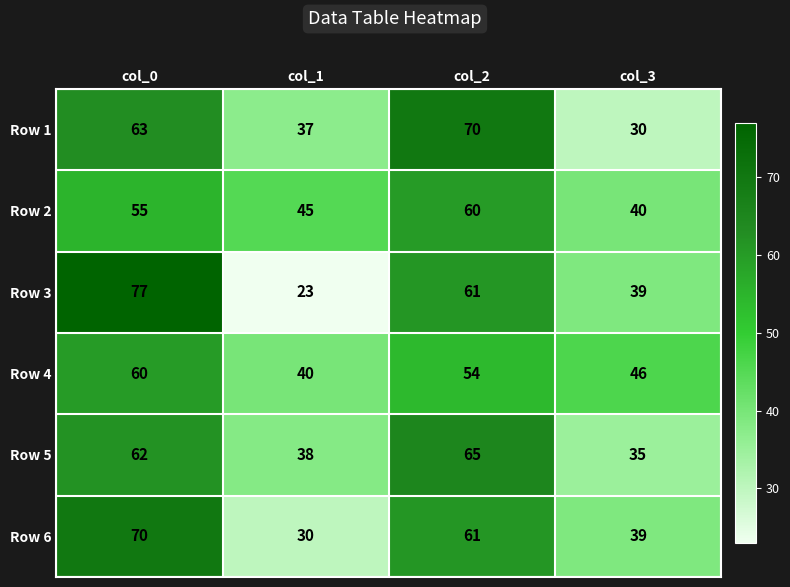

At which label does Row 2 reach its peak?

col_2